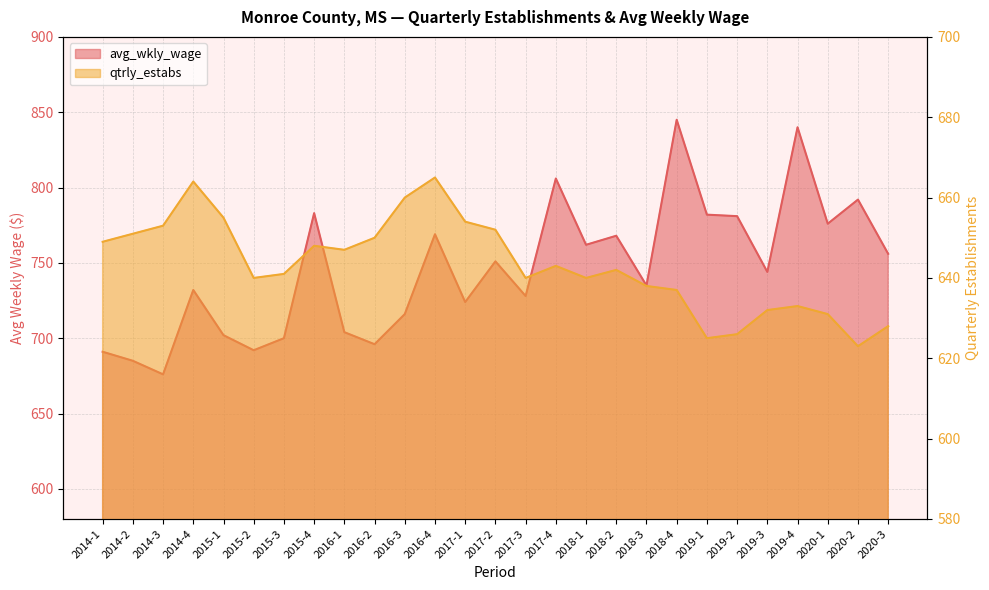

What is the label of the 16th point from the right?

2016-4